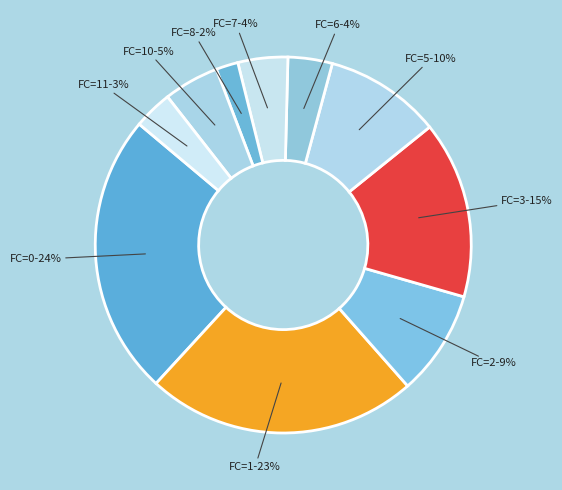

Approximately how many times larger is the value at FC=3 compared to FC=1?

0.7